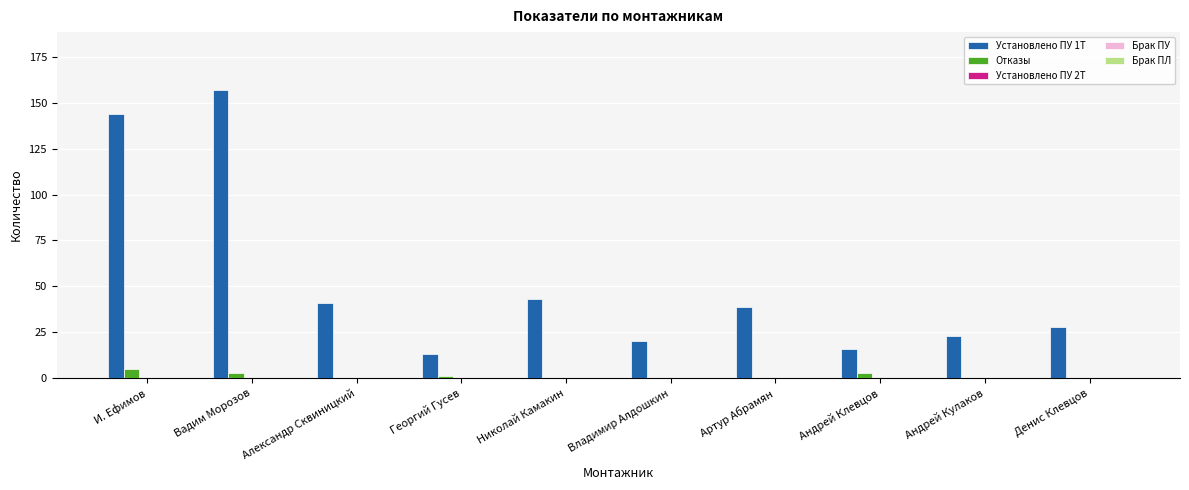

Which series has the widest spread of values?

Установлено ПУ 1Т